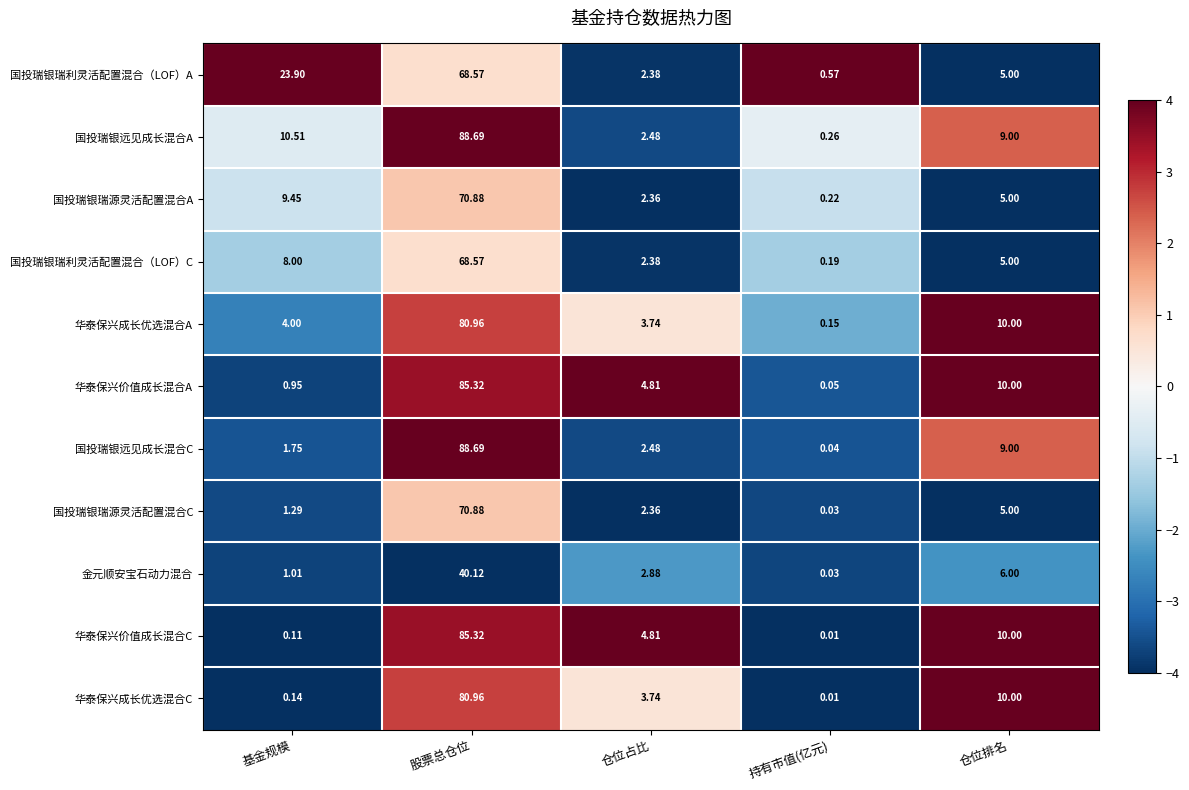

At which category is the sum across all series the highest?

股票总仓位